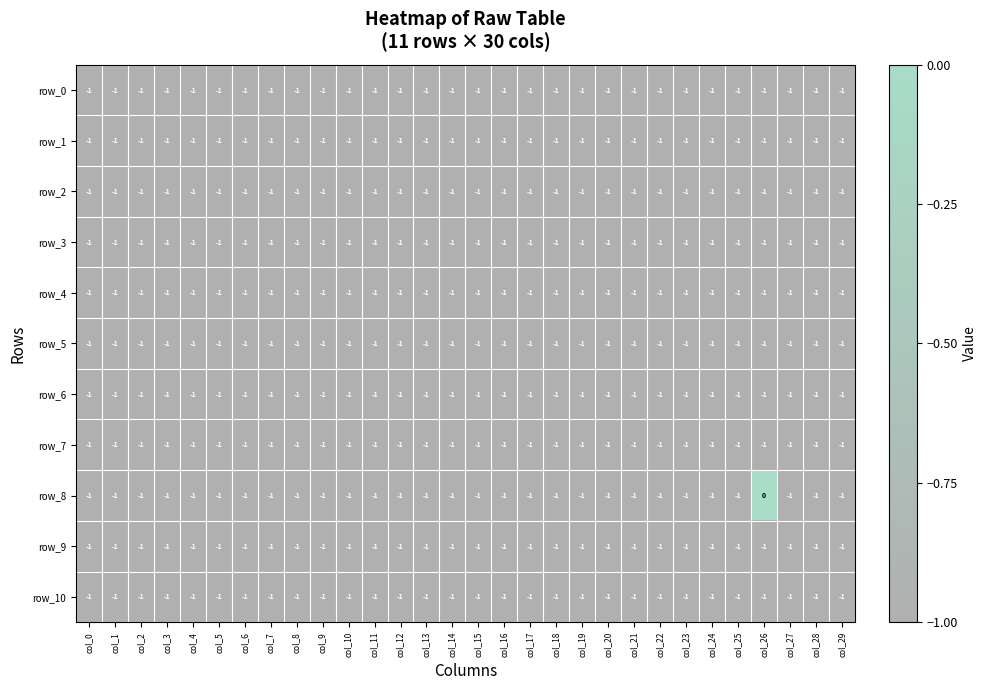

Which category has the highest value in the row_8 series?

col_26